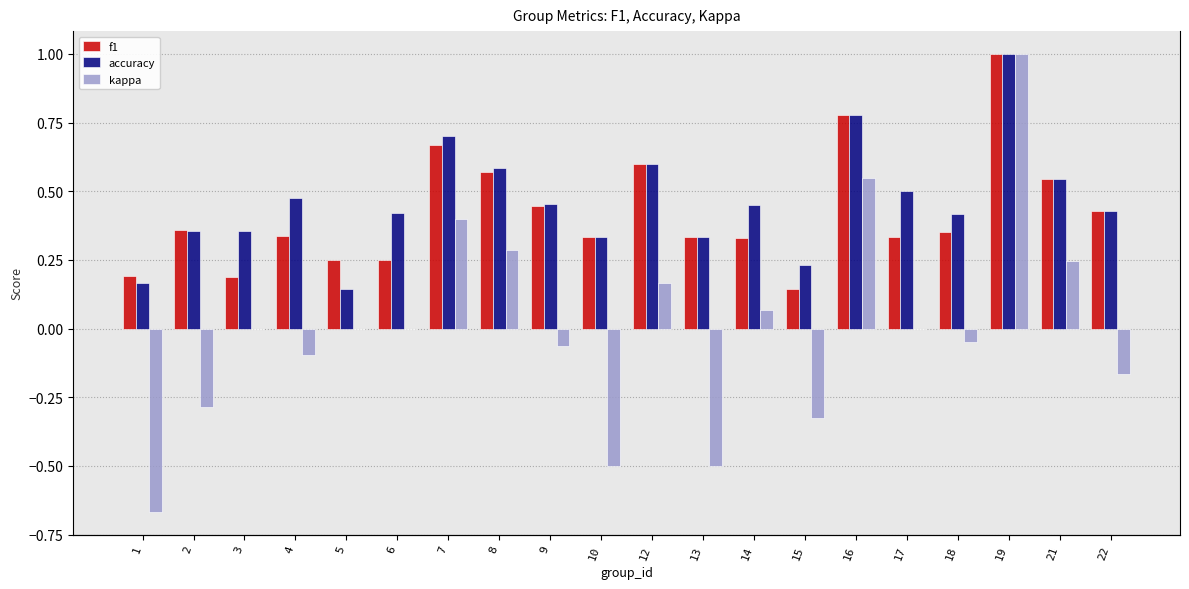

What is the total value across all series at 18?

0.7